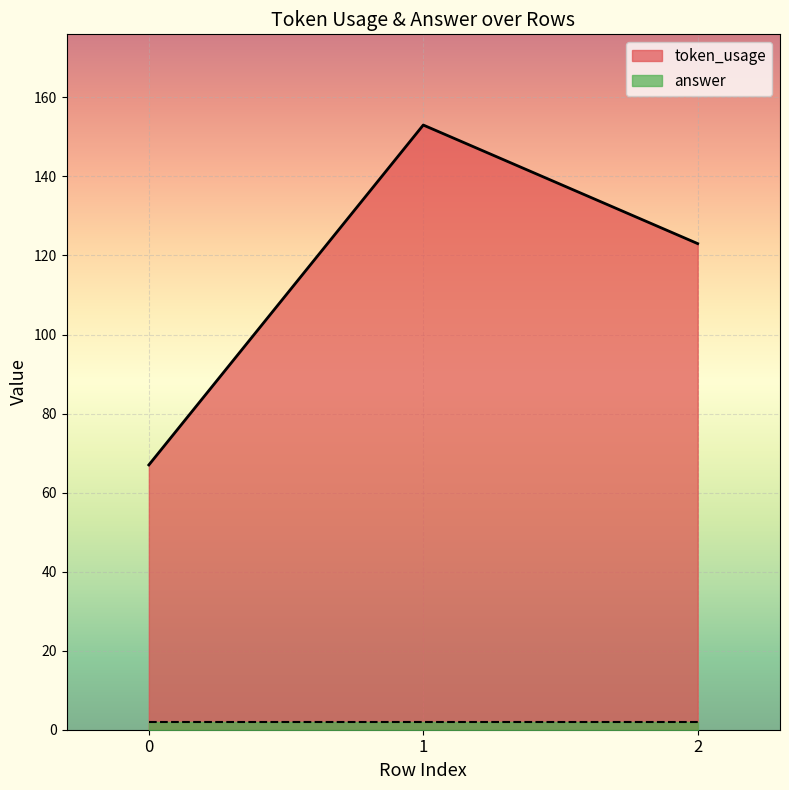

What is the sum of all answer values?

6